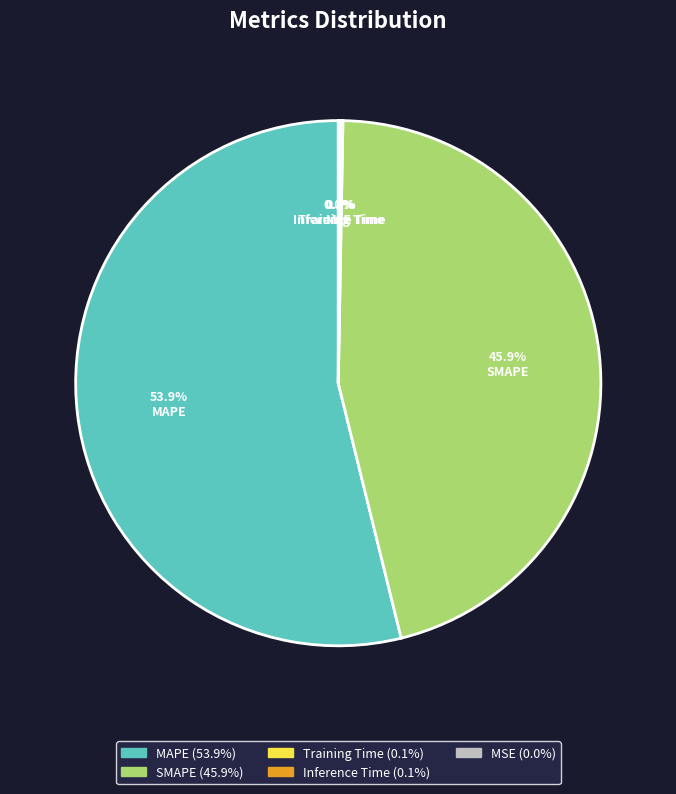

The MAPE slice represents 54% of the pie. True or false?

True